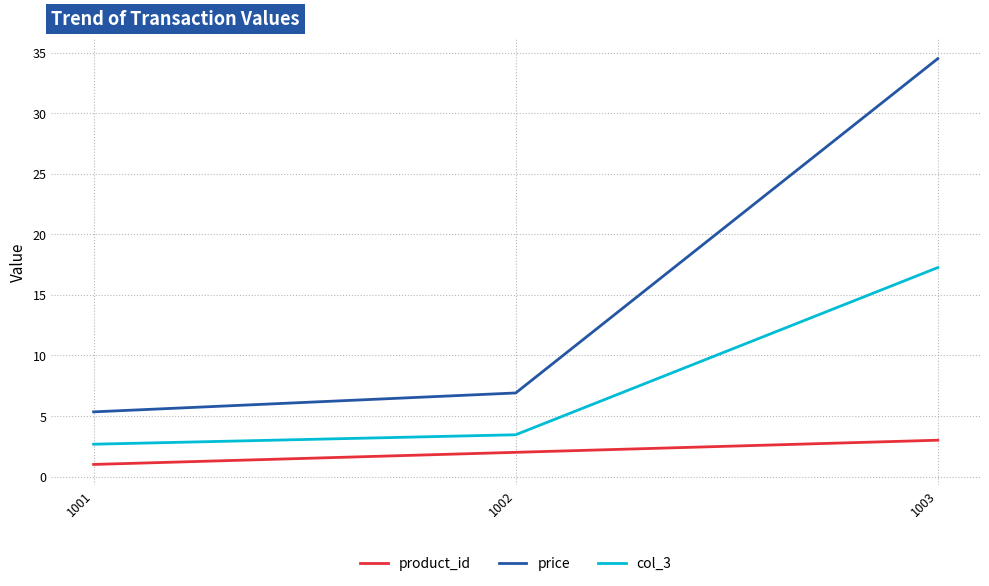

The value of col_3 at 1002 is 3.5. True or false?

True